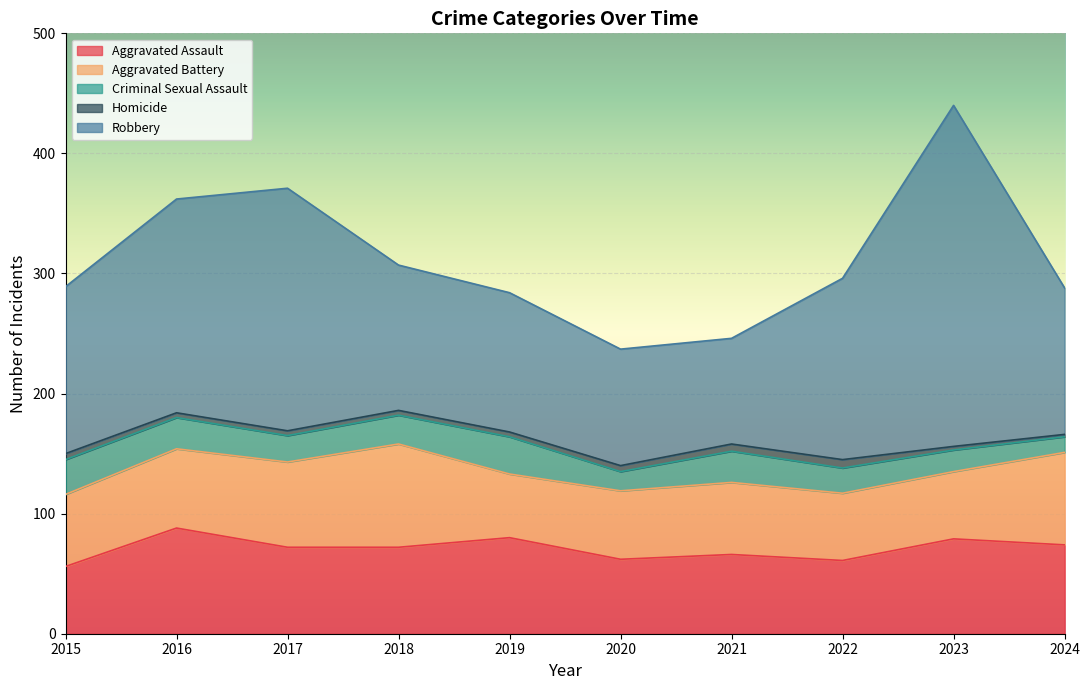

True or false: Aggravated Battery has more than 0 points higher than both neighbors.

True